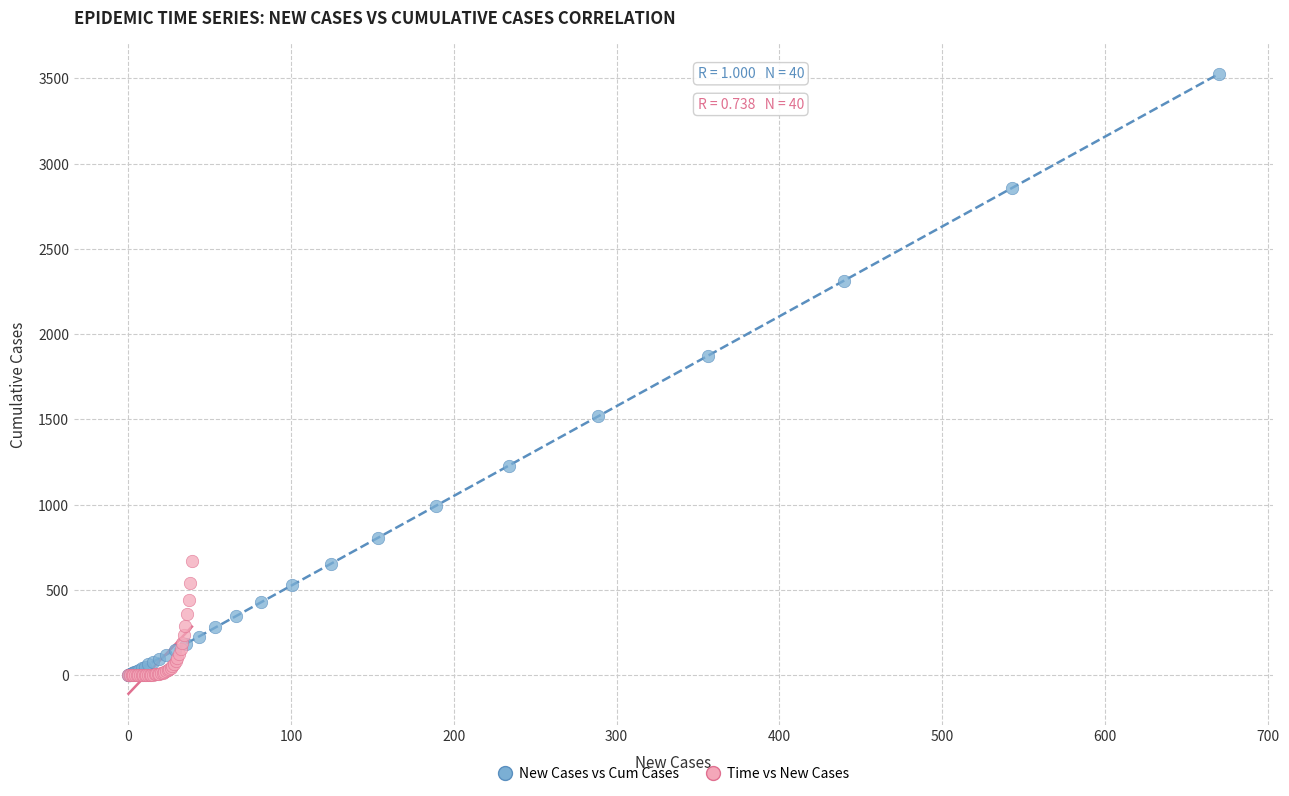

Which series has the largest Y range (max minus min)?

New Cases vs Cum Cases